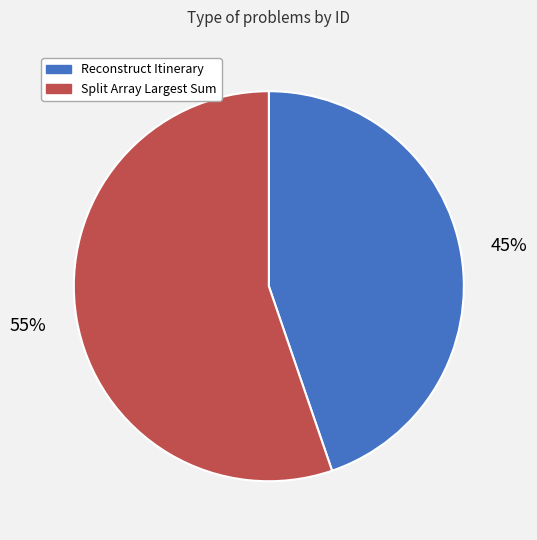

To the nearest percent, what portion does Split Array Largest Sum represent?

55%